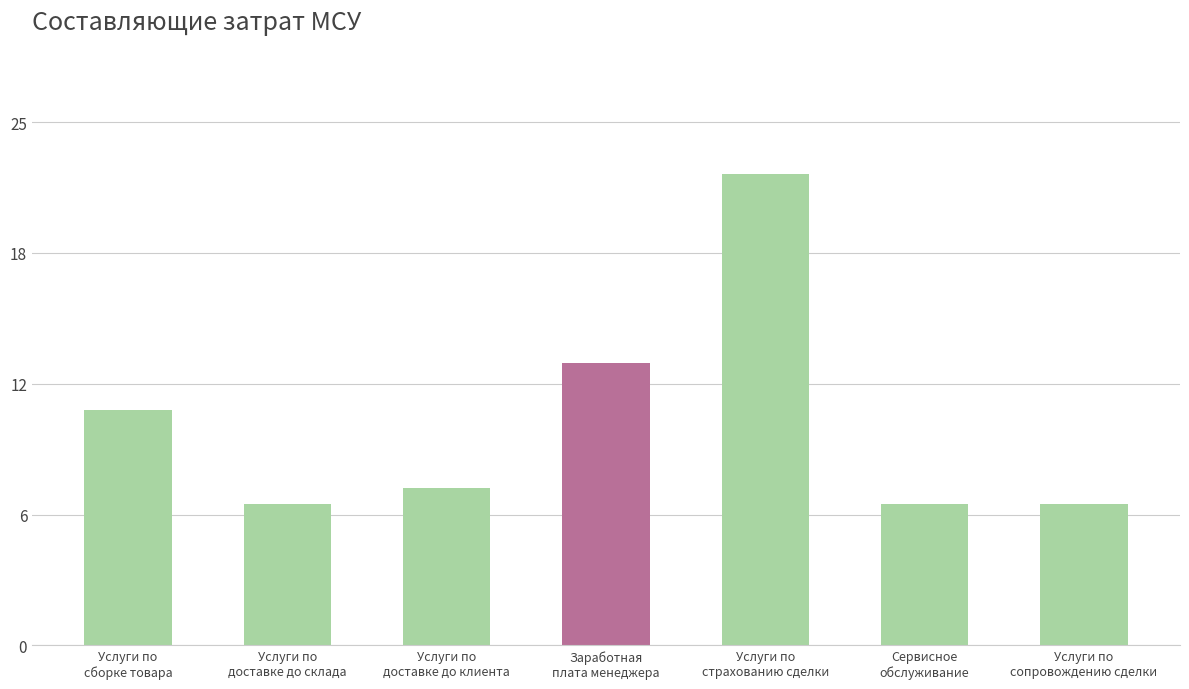

What is the label of the 5th bar from the right?

Услуги по
доставке до клиента